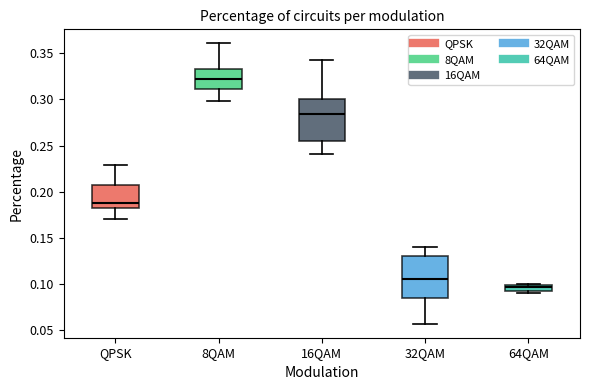

Where is the upper edge of the box for 64QAM on the y-axis? The values are not printed on the chart, so give them approximately, as read against the axis.

0.100